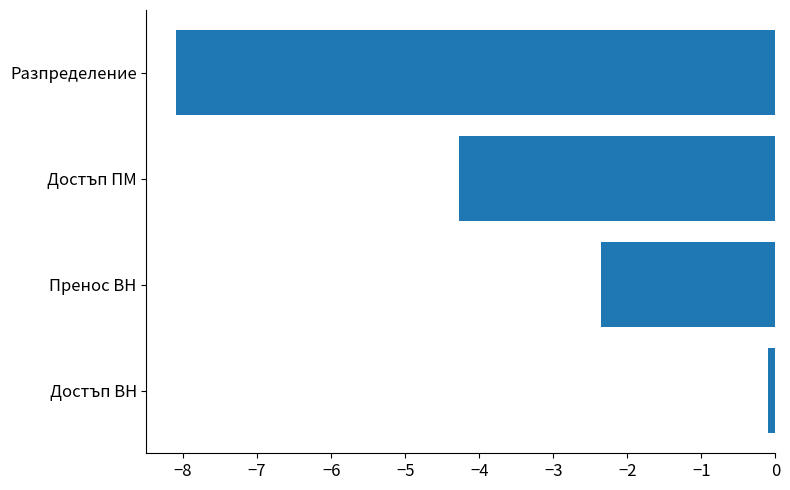

What value does the data have at Достъп ПМ?

-4.3